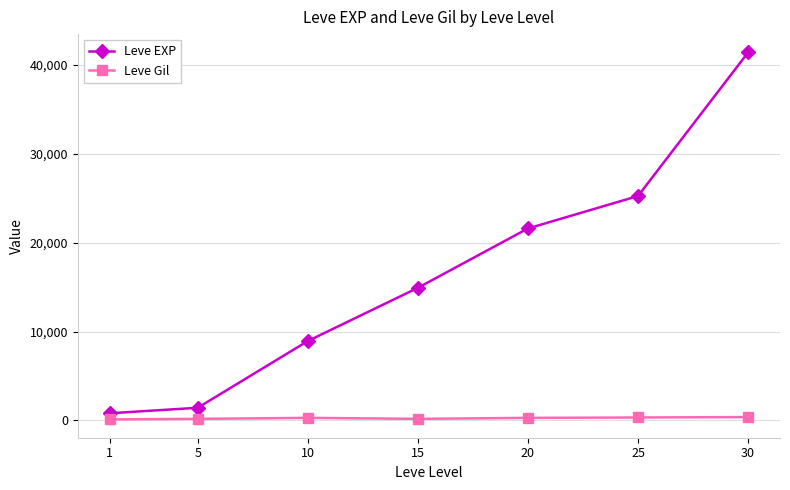

Which series changed the most between 5 and 10?

Leve EXP